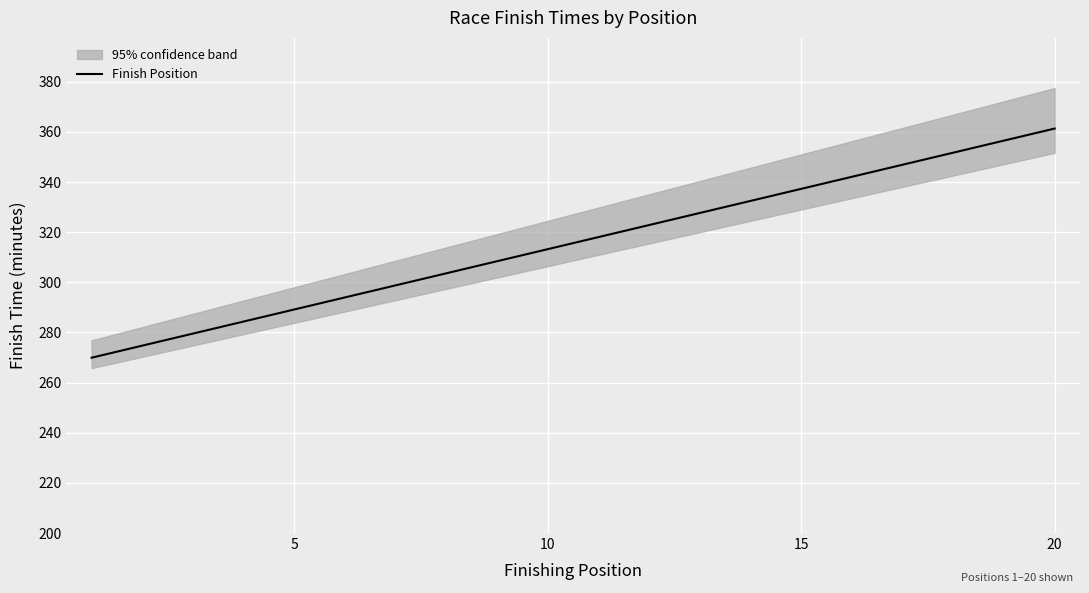

How many lines are shown in the chart?

1